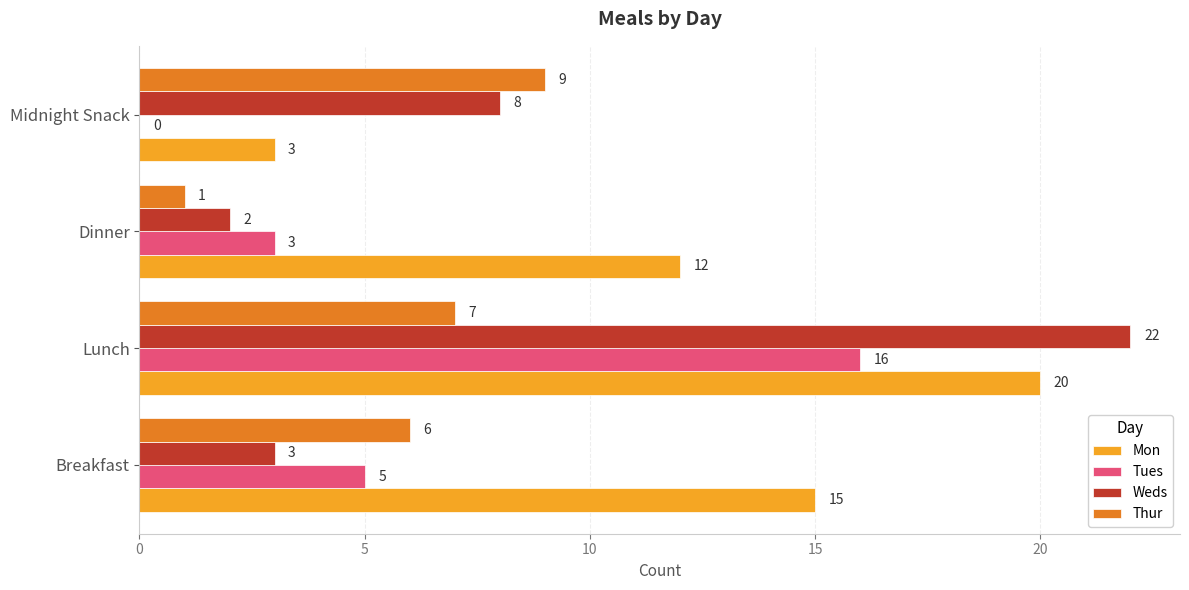

Which series has the widest spread of values?

Weds